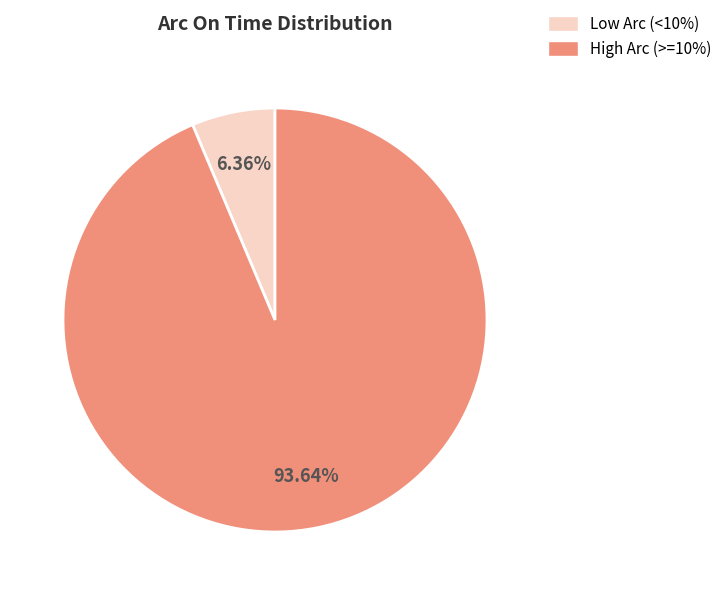

What is the smallest slice in the pie chart?

Low Arc (<10%)